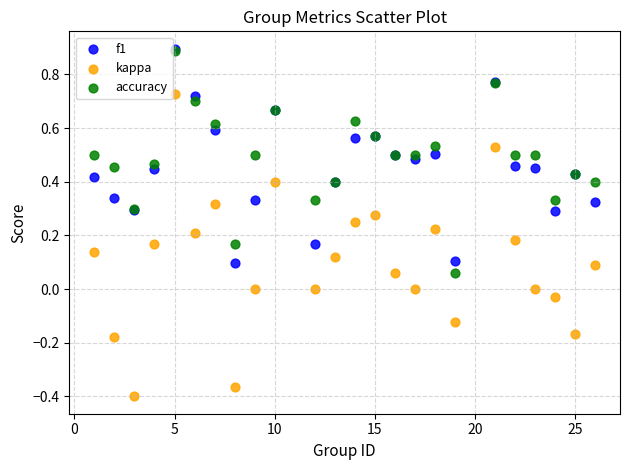

What are all the series names shown in the legend?

f1, kappa, accuracy